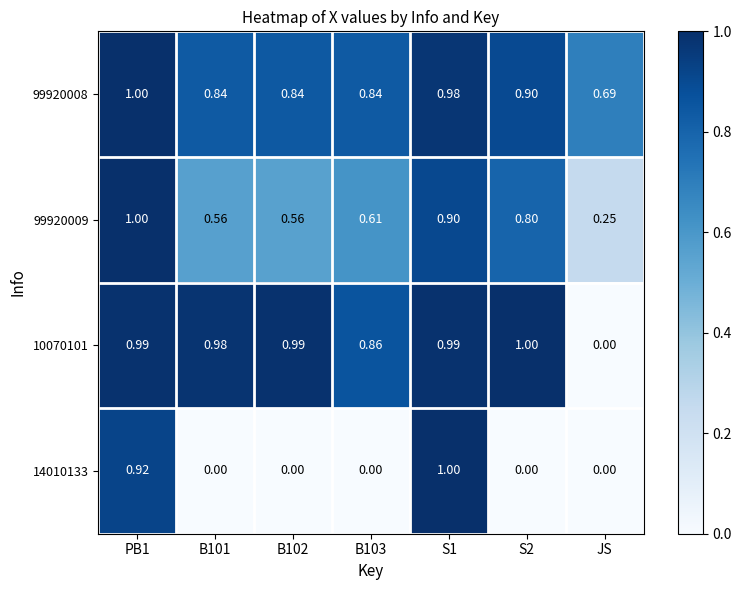

Between S1 and S2, which series saw the biggest shift?

14010133